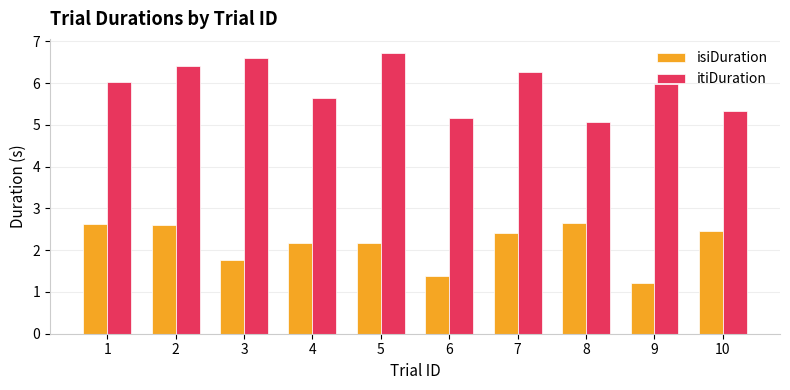

Does the chart contain stacked bars?

No